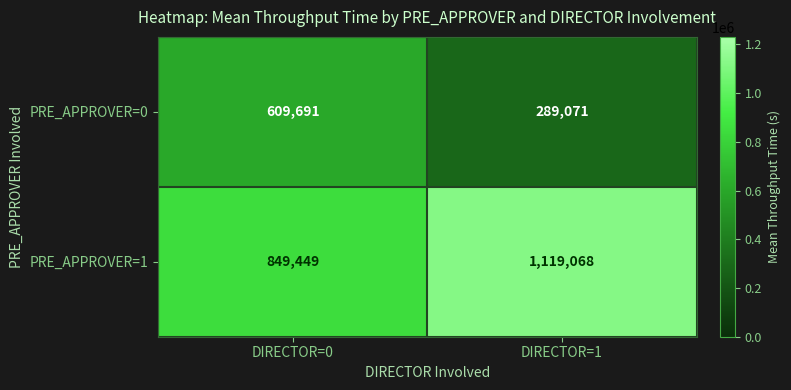

List the labels in order of PRE_APPROVER=1 value, smallest first.

DIRECTOR=0, DIRECTOR=1